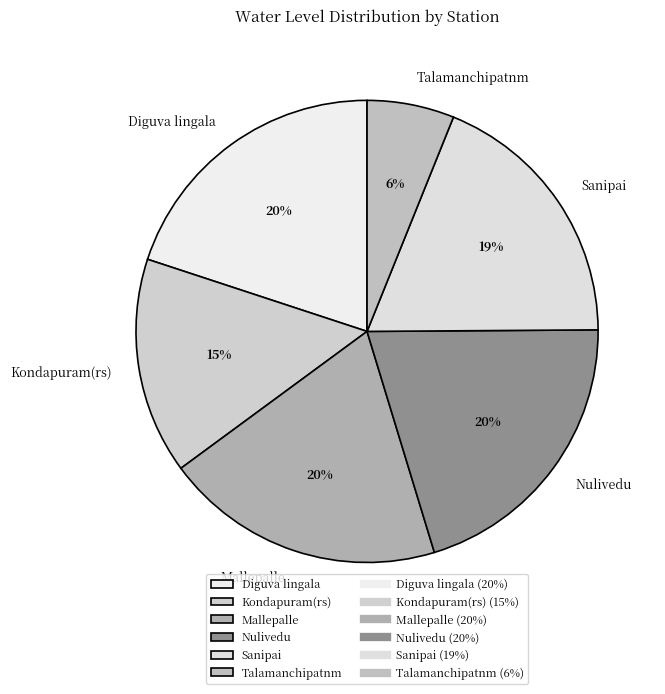

To the nearest percent, what percentage of the pie is Kondapuram(rs)?

15%